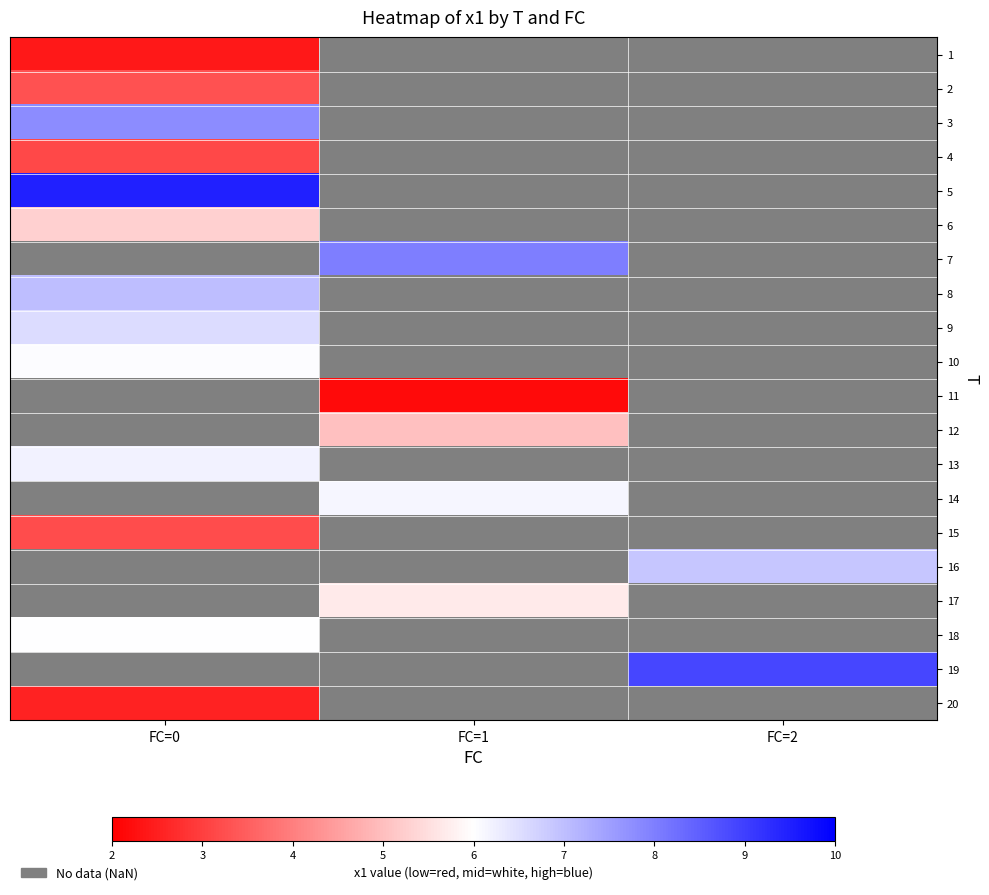

What is the maximum value shown in the chart?

9.5